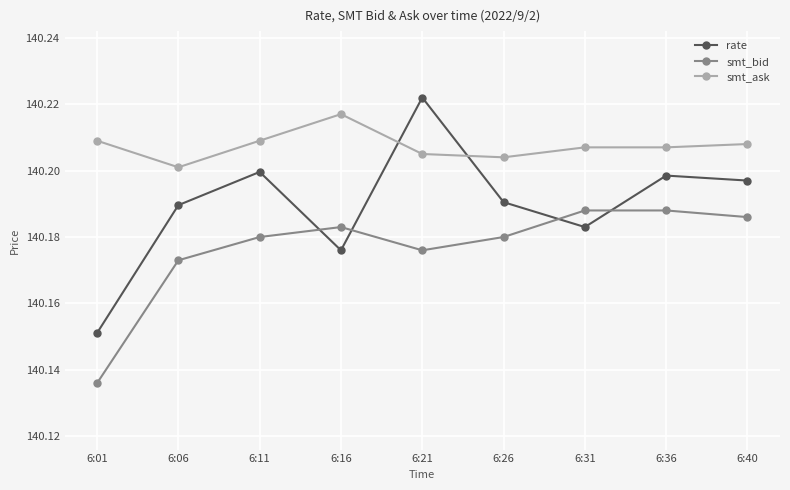

How many interior local peaks does the rate series have?

3